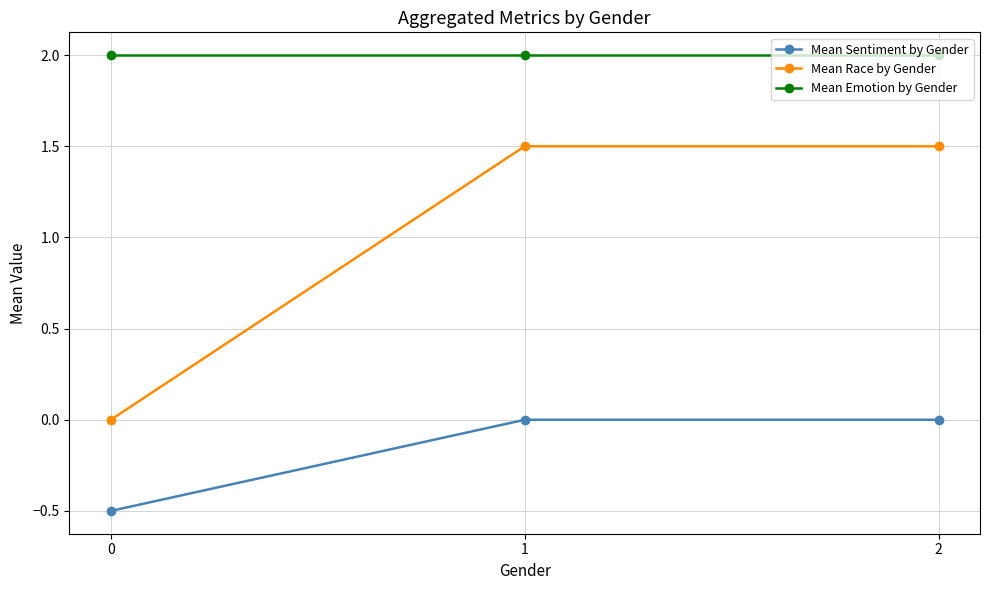

The value of Mean Sentiment by Gender at 1 is -0.2. True or false?

False